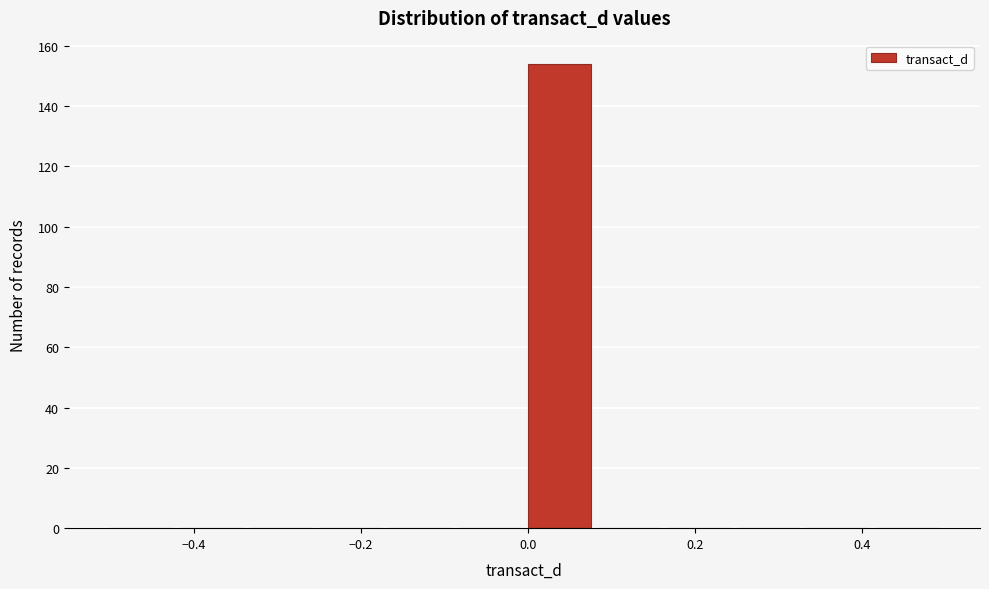

Reading left to right, transcribe this chart: for each bar, give the range it covers on the x-axis and its height. Neither the bar edges nor the heights are printed on the chart, so give them approximately, as read against the axes.

-0.50 to -0.42: 0
-0.42 to -0.34: 0
-0.34 to -0.24: 0
-0.24 to -0.16: 0
-0.16 to -0.08: 0
-0.08 to 0.00: 0
0.00 to 0.08: 154
0.08 to 0.16: 0
0.16 to 0.26: 0
0.26 to 0.34: 0
0.34 to 0.42: 0
0.42 to 0.50: 0